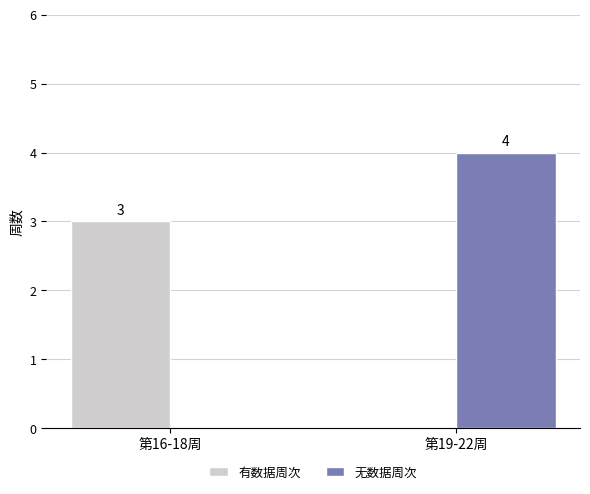

Does the chart contain stacked bars?

No